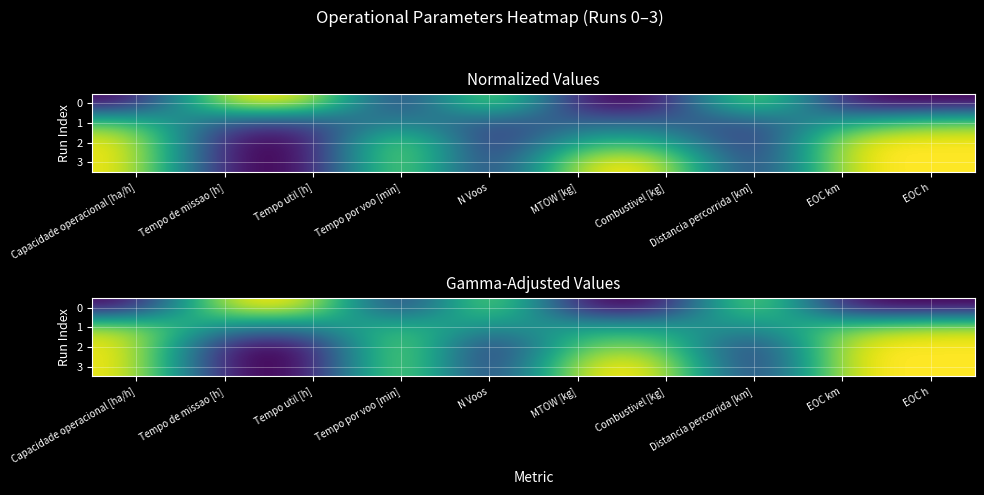

Is it true that 2 equals -0.5 at Tempo util [h]?

False